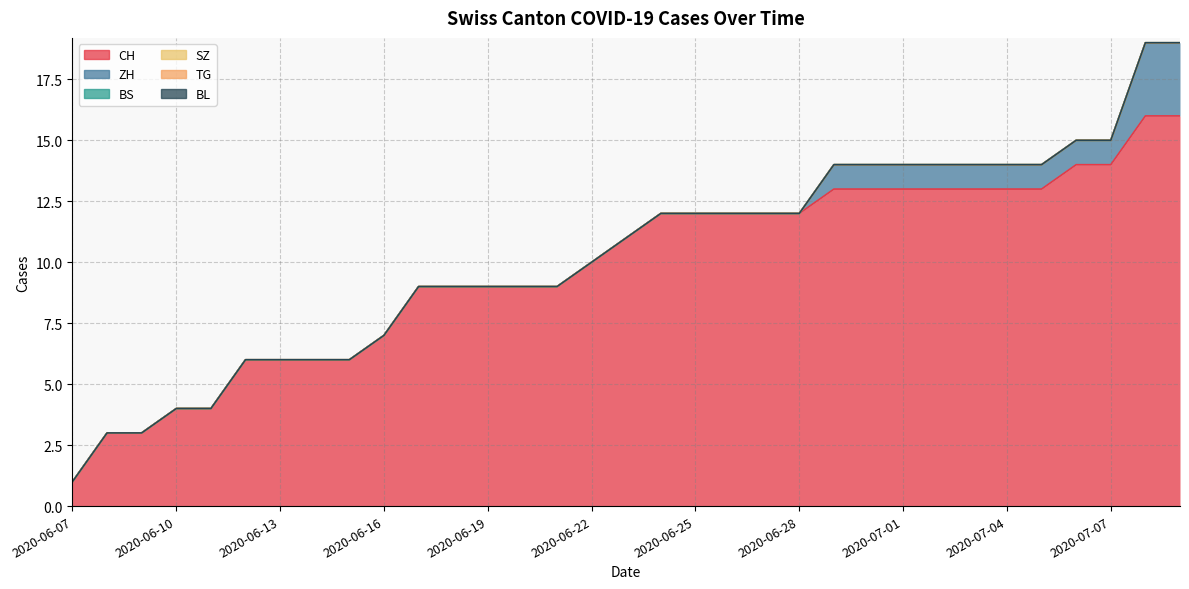

Reading left to right, transcribe all the data shown in this chart.

CH: 2020-06-07=1	2020-06-08=3	2020-06-09=3	2020-06-10=4	2020-06-11=4	2020-06-12=6	2020-06-13=6	2020-06-14=6	2020-06-15=6	2020-06-16=7	2020-06-17=9	2020-06-18=9	2020-06-19=9	2020-06-20=9	2020-06-21=9	2020-06-22=10	2020-06-23=11	2020-06-24=12	2020-06-25=12	2020-06-26=12	2020-06-27=12	2020-06-28=12	2020-06-29=13	2020-06-30=13	2020-07-01=13	2020-07-02=13	2020-07-03=13	2020-07-04=13	2020-07-05=13	2020-07-06=14	2020-07-07=14	2020-07-08=16	2020-07-09=16
ZH: 2020-06-07=0	2020-06-08=0	2020-06-09=0	2020-06-10=0	2020-06-11=0	2020-06-12=0	2020-06-13=0	2020-06-14=0	2020-06-15=0	2020-06-16=0	2020-06-17=0	2020-06-18=0	2020-06-19=0	2020-06-20=0	2020-06-21=0	2020-06-22=0	2020-06-23=0	2020-06-24=0	2020-06-25=0	2020-06-26=0	2020-06-27=0	2020-06-28=0	2020-06-29=1	2020-06-30=1	2020-07-01=1	2020-07-02=1	2020-07-03=1	2020-07-04=1	2020-07-05=1	2020-07-06=1	2020-07-07=1	2020-07-08=3	2020-07-09=3
BS: 2020-06-07=0	2020-06-08=0	2020-06-09=0	2020-06-10=0	2020-06-11=0	2020-06-12=0	2020-06-13=0	2020-06-14=0	2020-06-15=0	2020-06-16=0	2020-06-17=0	2020-06-18=0	2020-06-19=0	2020-06-20=0	2020-06-21=0	2020-06-22=0	2020-06-23=0	2020-06-24=0	2020-06-25=0	2020-06-26=0	2020-06-27=0	2020-06-28=0	2020-06-29=0	2020-06-30=0	2020-07-01=0	2020-07-02=0	2020-07-03=0	2020-07-04=0	2020-07-05=0	2020-07-06=0	2020-07-07=0	2020-07-08=0	2020-07-09=0
SZ: 2020-06-07=0	2020-06-08=0	2020-06-09=0	2020-06-10=0	2020-06-11=0	2020-06-12=0	2020-06-13=0	2020-06-14=0	2020-06-15=0	2020-06-16=0	2020-06-17=0	2020-06-18=0	2020-06-19=0	2020-06-20=0	2020-06-21=0	2020-06-22=0	2020-06-23=0	2020-06-24=0	2020-06-25=0	2020-06-26=0	2020-06-27=0	2020-06-28=0	2020-06-29=0	2020-06-30=0	2020-07-01=0	2020-07-02=0	2020-07-03=0	2020-07-04=0	2020-07-05=0	2020-07-06=0	2020-07-07=0	2020-07-08=0	2020-07-09=0
TG: 2020-06-07=0	2020-06-08=0	2020-06-09=0	2020-06-10=0	2020-06-11=0	2020-06-12=0	2020-06-13=0	2020-06-14=0	2020-06-15=0	2020-06-16=0	2020-06-17=0	2020-06-18=0	2020-06-19=0	2020-06-20=0	2020-06-21=0	2020-06-22=0	2020-06-23=0	2020-06-24=0	2020-06-25=0	2020-06-26=0	2020-06-27=0	2020-06-28=0	2020-06-29=0	2020-06-30=0	2020-07-01=0	2020-07-02=0	2020-07-03=0	2020-07-04=0	2020-07-05=0	2020-07-06=0	2020-07-07=0	2020-07-08=0	2020-07-09=0
BL: 2020-06-07=0	2020-06-08=0	2020-06-09=0	2020-06-10=0	2020-06-11=0	2020-06-12=0	2020-06-13=0	2020-06-14=0	2020-06-15=0	2020-06-16=0	2020-06-17=0	2020-06-18=0	2020-06-19=0	2020-06-20=0	2020-06-21=0	2020-06-22=0	2020-06-23=0	2020-06-24=0	2020-06-25=0	2020-06-26=0	2020-06-27=0	2020-06-28=0	2020-06-29=0	2020-06-30=0	2020-07-01=0	2020-07-02=0	2020-07-03=0	2020-07-04=0	2020-07-05=0	2020-07-06=0	2020-07-07=0	2020-07-08=0	2020-07-09=0